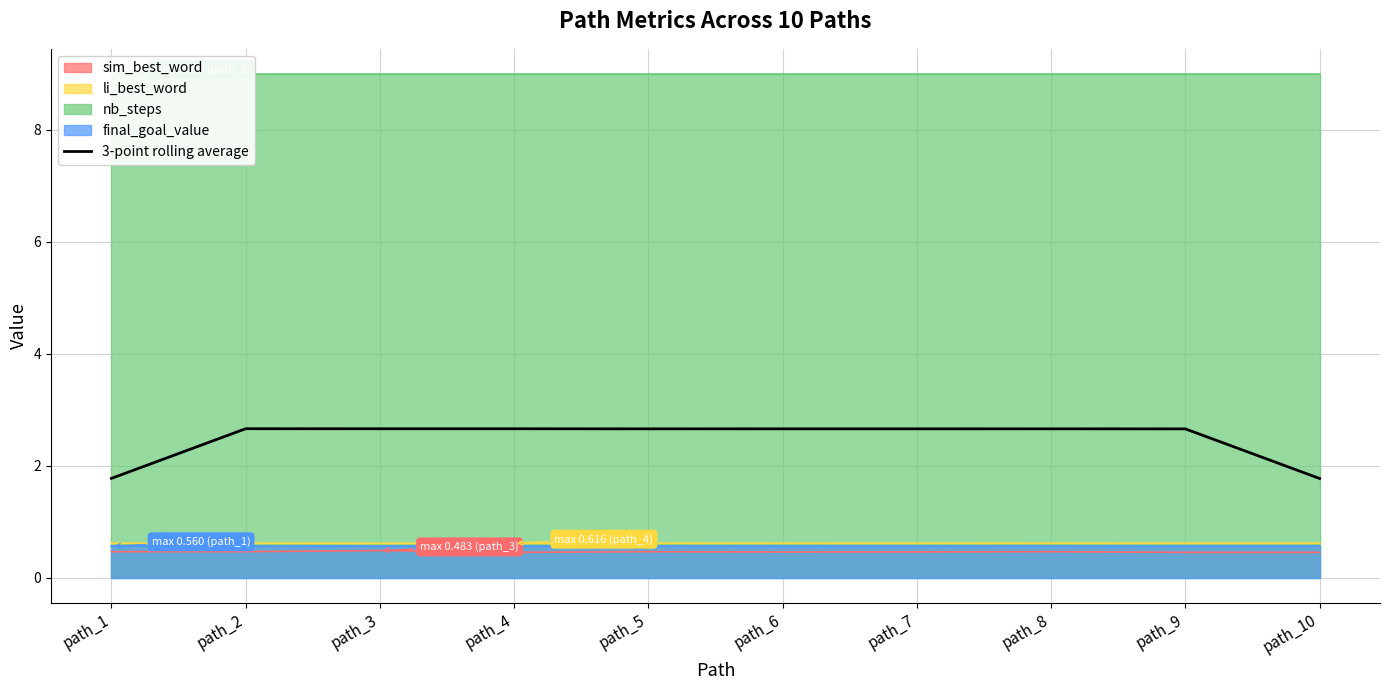

Reading left to right, extract all data points from this chart.

path_1=1.8	path_2=2.7	path_3=2.7	path_4=2.7	path_5=2.7	path_6=2.7	path_7=2.7	path_8=2.7	path_9=2.7	path_10=1.8